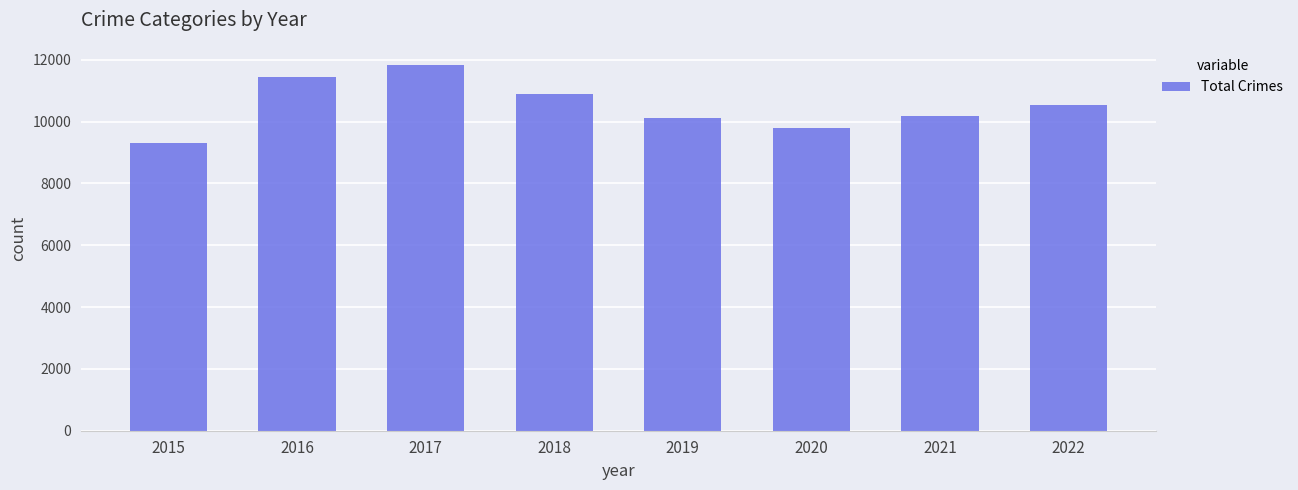

Count the number of data series in this chart.

1